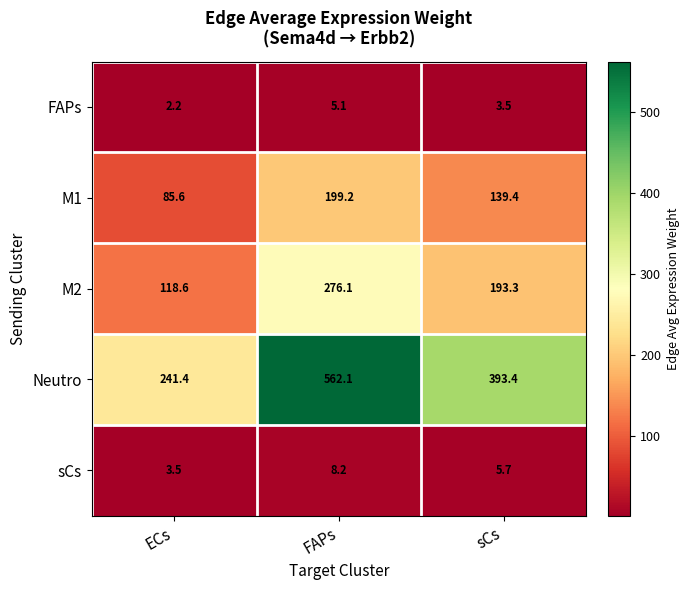

The value of Neutro at FAPs is 562.1. True or false?

True